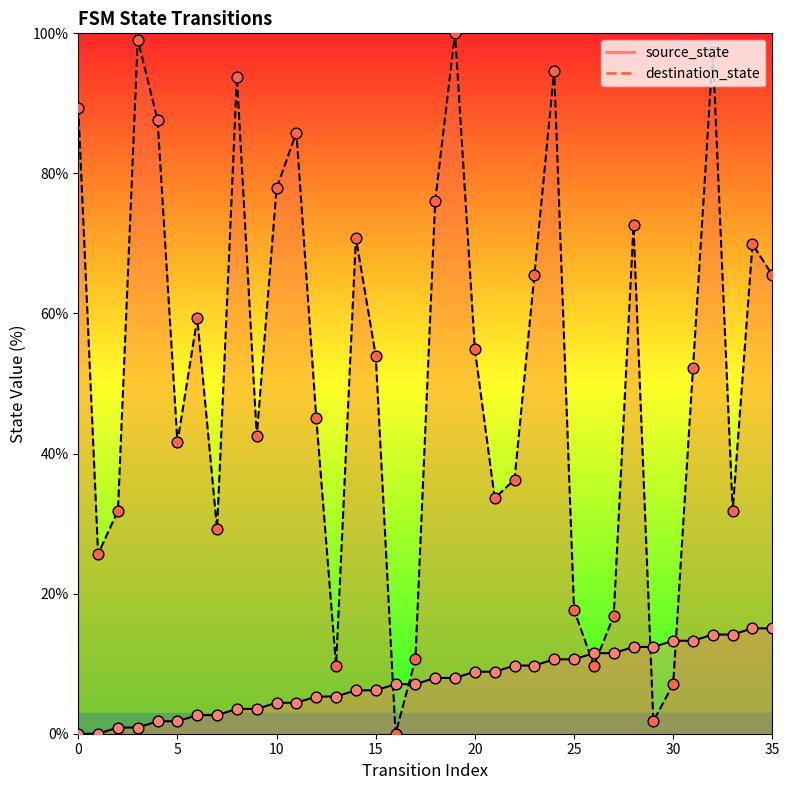

What is the total value across all series at 1?

25.7